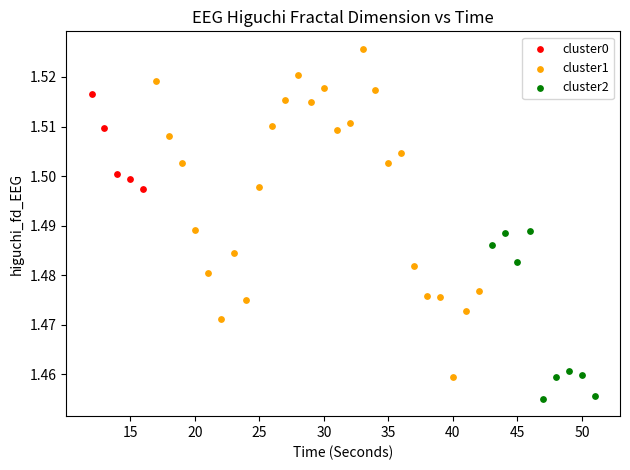

Which series reaches the minimum Y coordinate?

cluster2